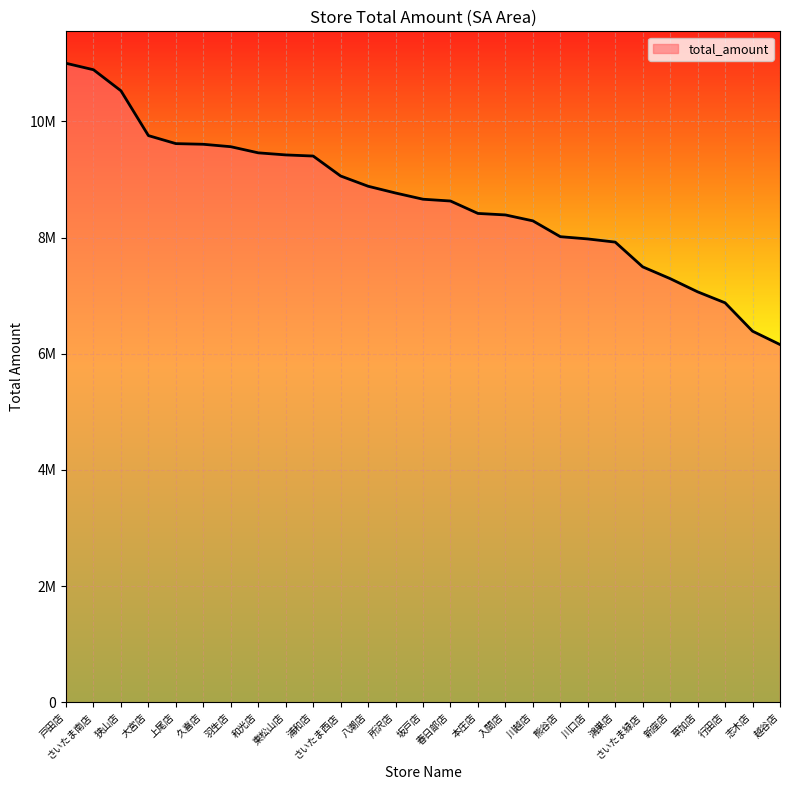

Read the value at 浦和店, to the nearest 50.

9404300